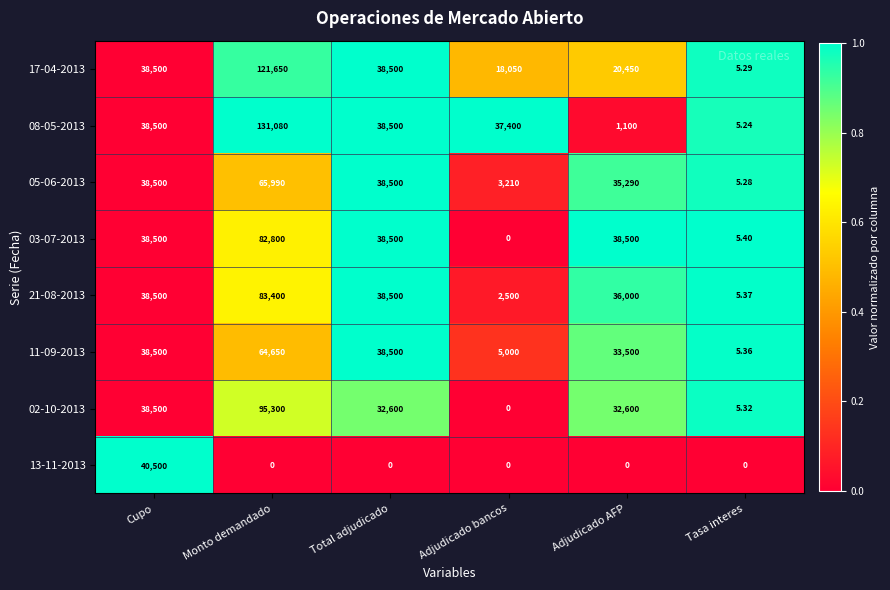

Which label corresponds to the largest value in the chart?

Monto demandado